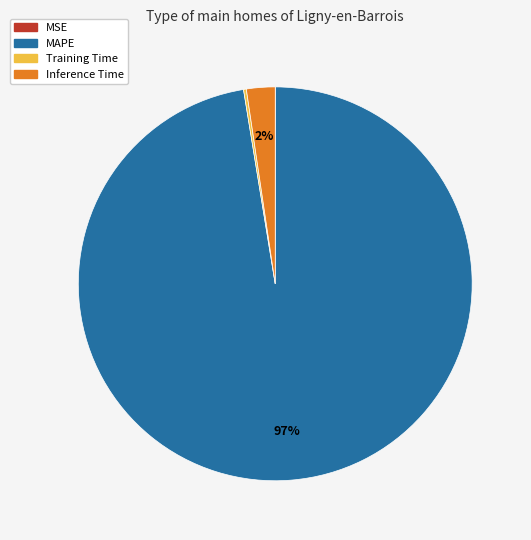

Is the sum of MAPE and Inference Time greater than half?

Yes